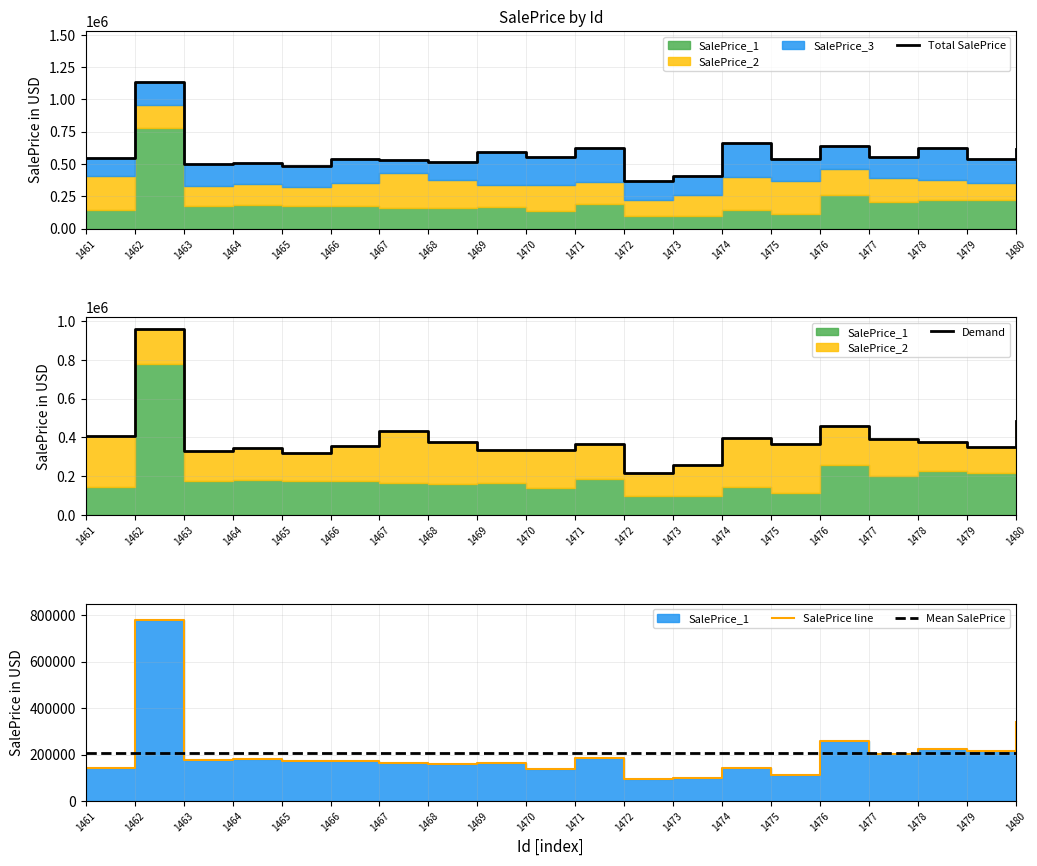

How many series are shown in this chart?

3